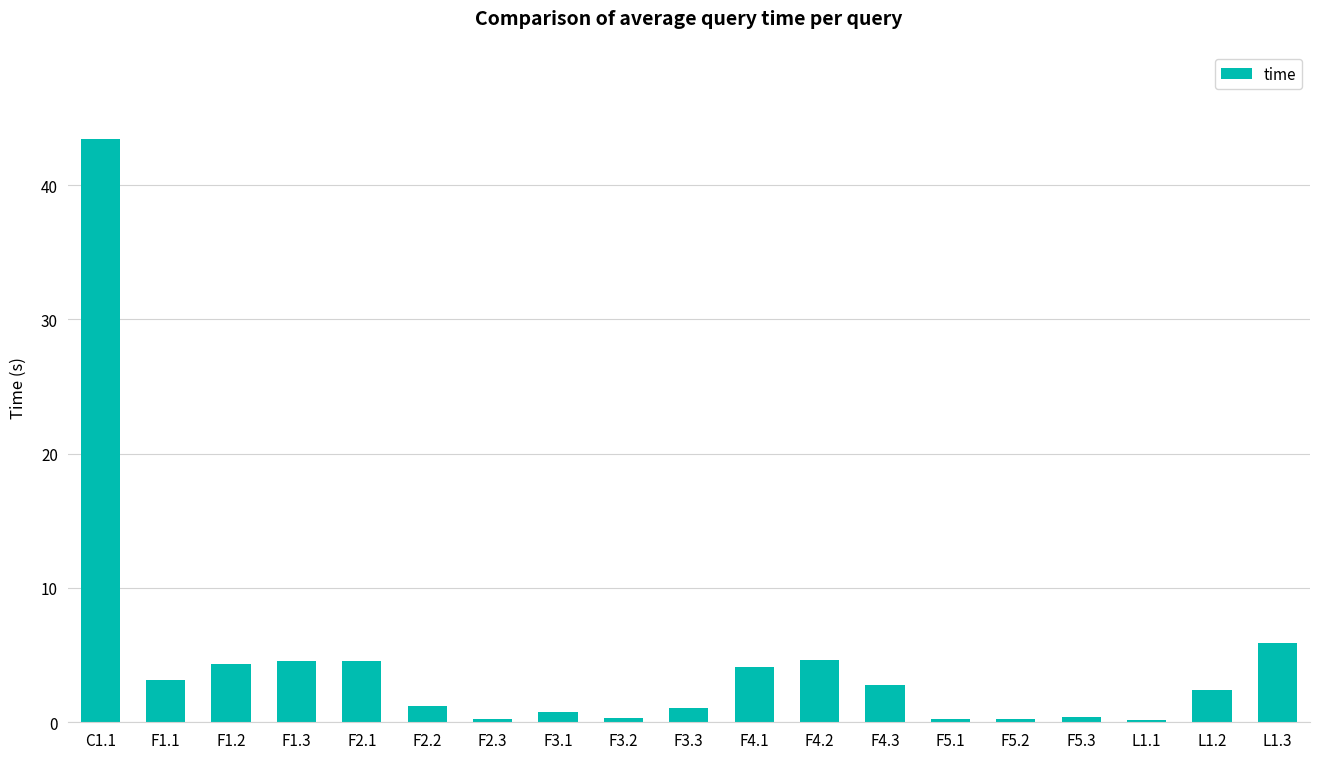

What is the label of the 8th bar from the right?

F4.2